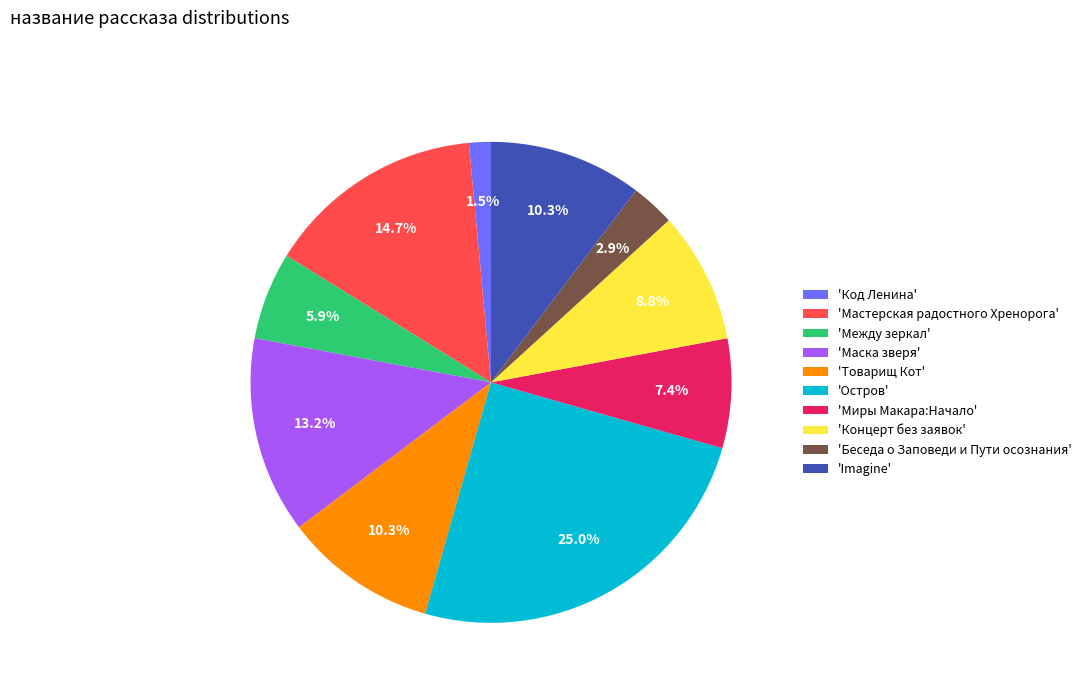

Is there a majority slice in this chart?

No